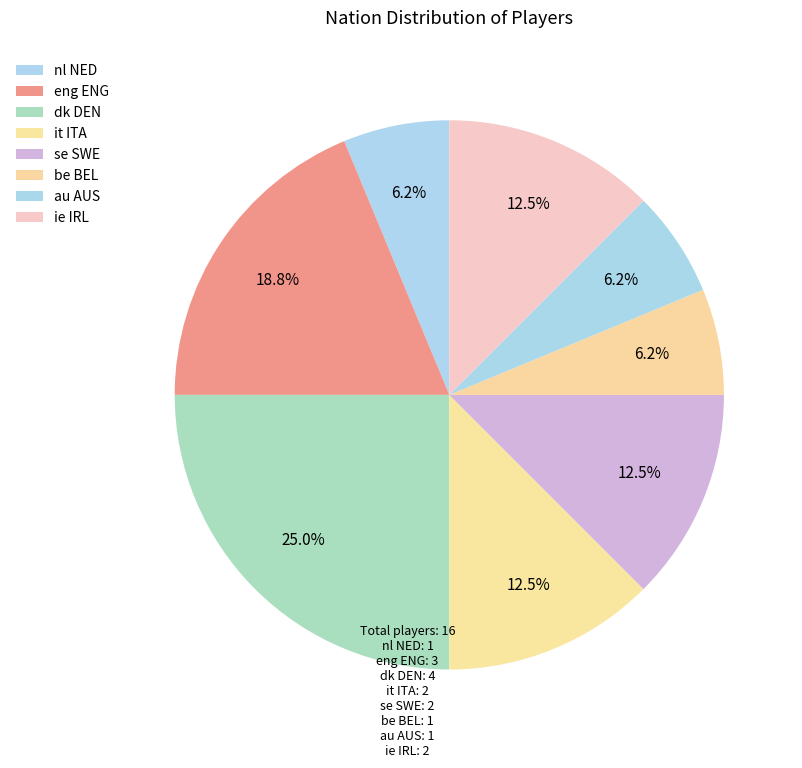

Between be BEL and ie IRL, which is larger?

ie IRL